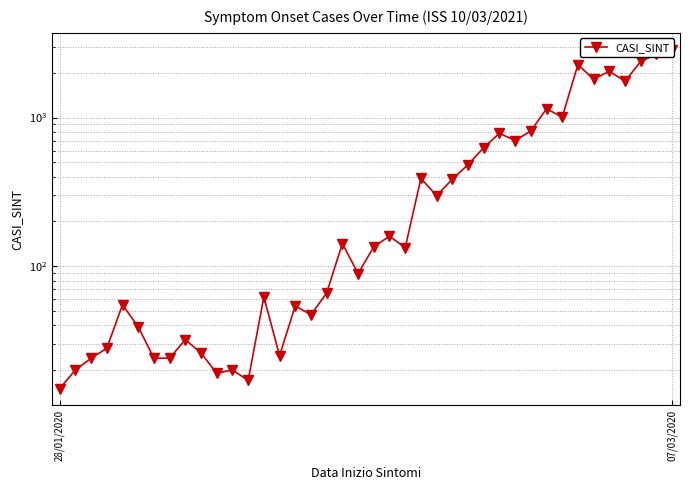

Which label corresponds to the smallest value in the chart?

28/01/2020